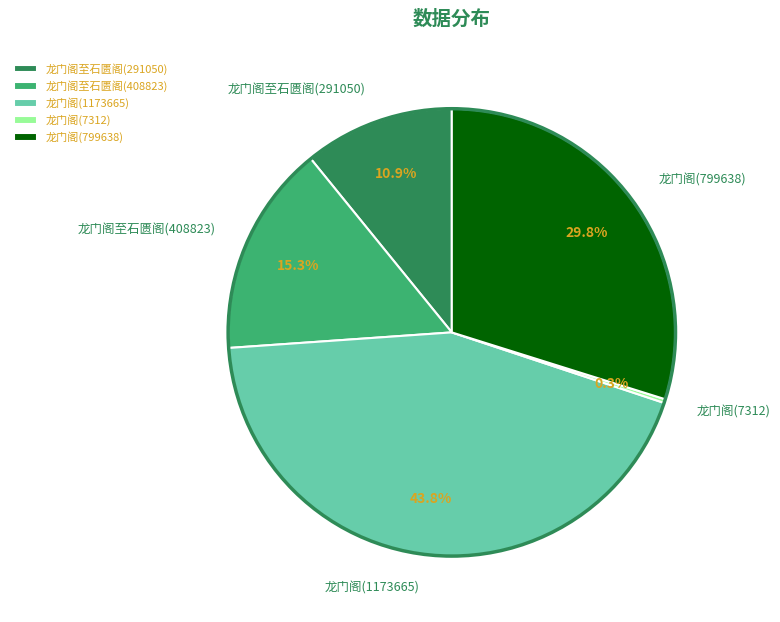

Does 龙门阁(1173665) account for over 50% of the chart?

No